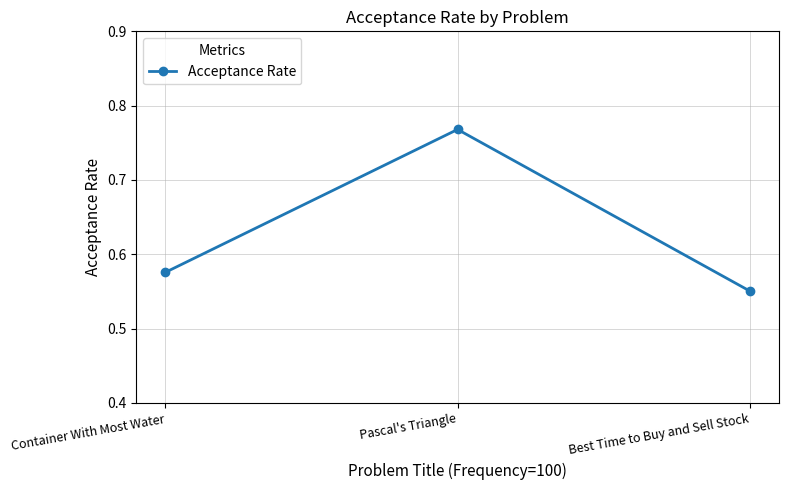

True or false: the data shows 1.0 at Best Time to Buy and Sell Stock.

False